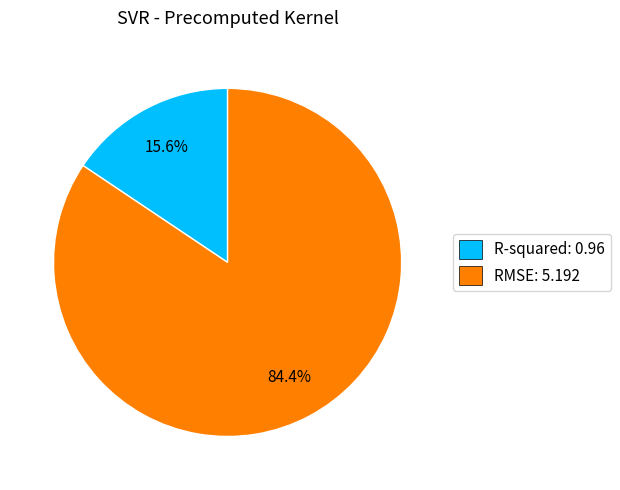

Combined, do RMSE and R-squared account for over 50%?

Yes